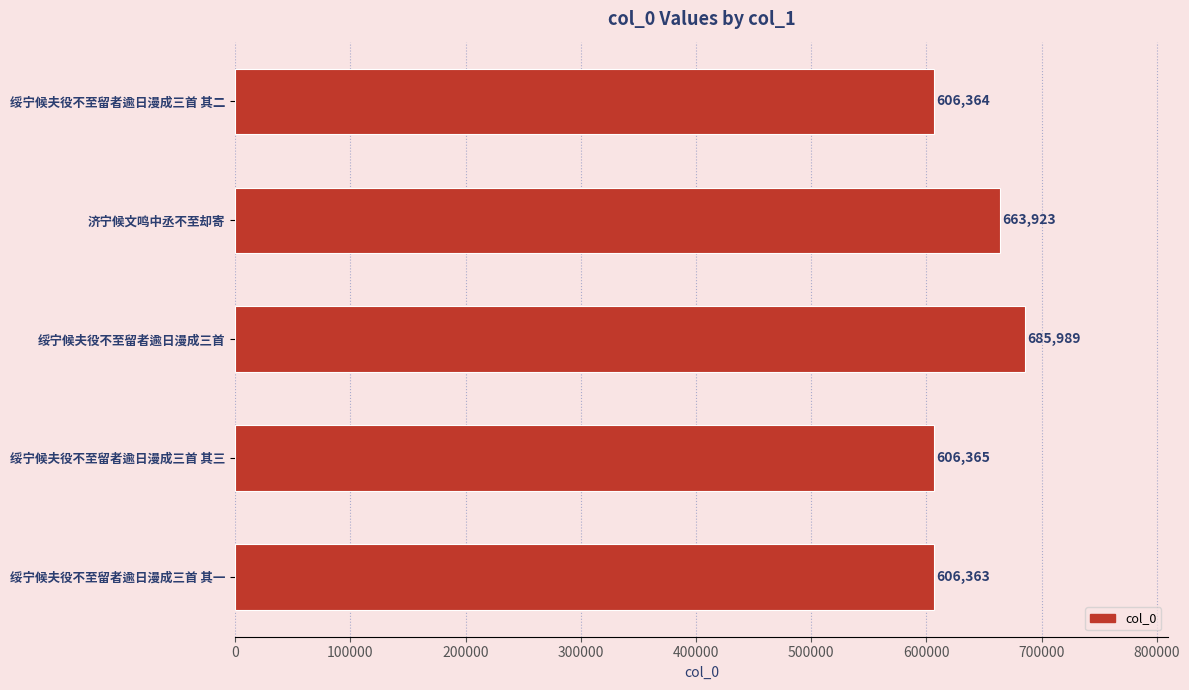

Reading bottom to top, what are all the values shown in this chart?

绥宁候夫役不至留者逾日漫成三首 其一=606363	绥宁候夫役不至留者逾日漫成三首 其三=606365	绥宁候夫役不至留者逾日漫成三首=685989	济宁候文鸣中丞不至却寄=663923	绥宁候夫役不至留者逾日漫成三首 其二=606364